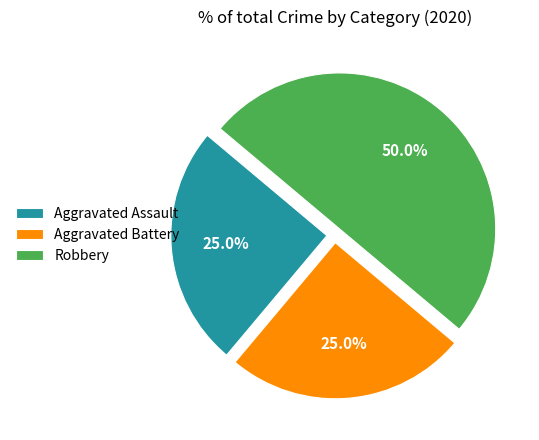

Approximately how many times larger is the value at Robbery compared to Aggravated Assault?

2.0